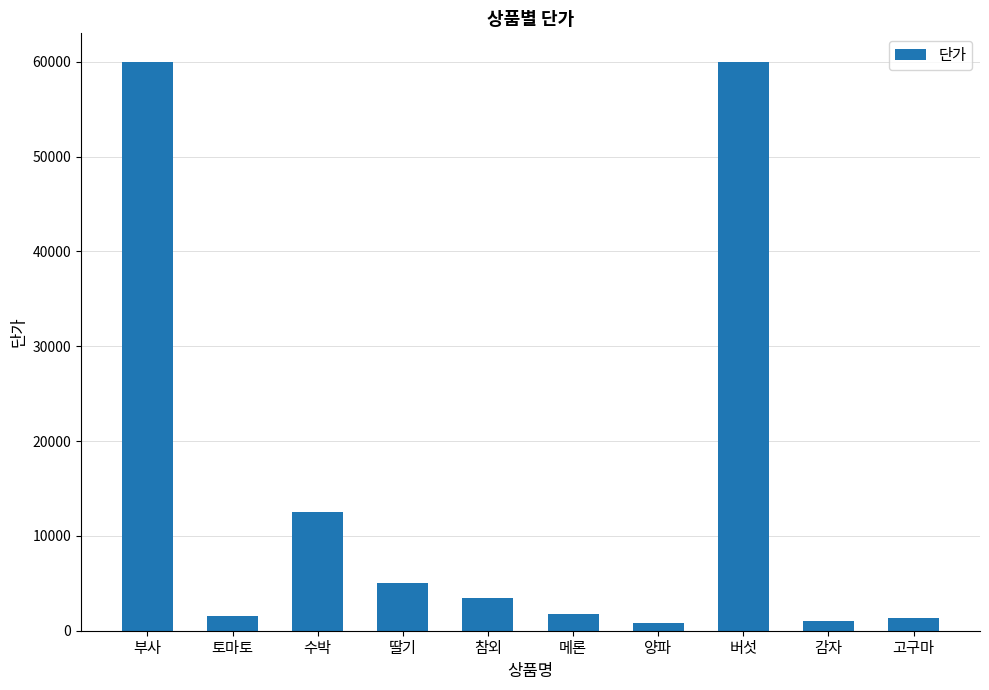

The value at 수박 is 17468. True or false?

False